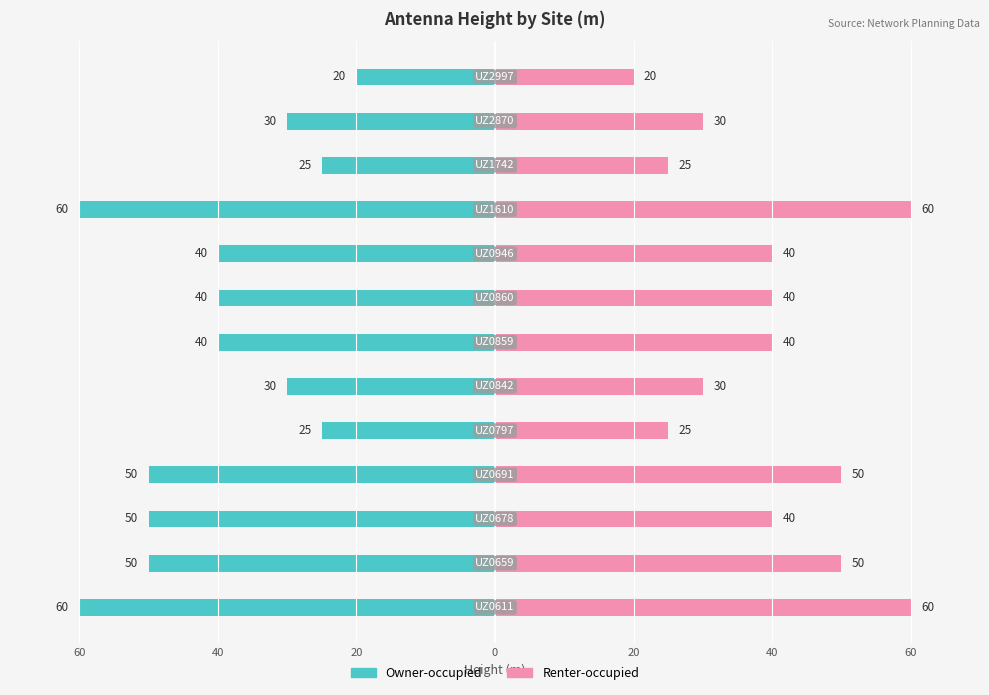

How many categories are shown in the chart?

13